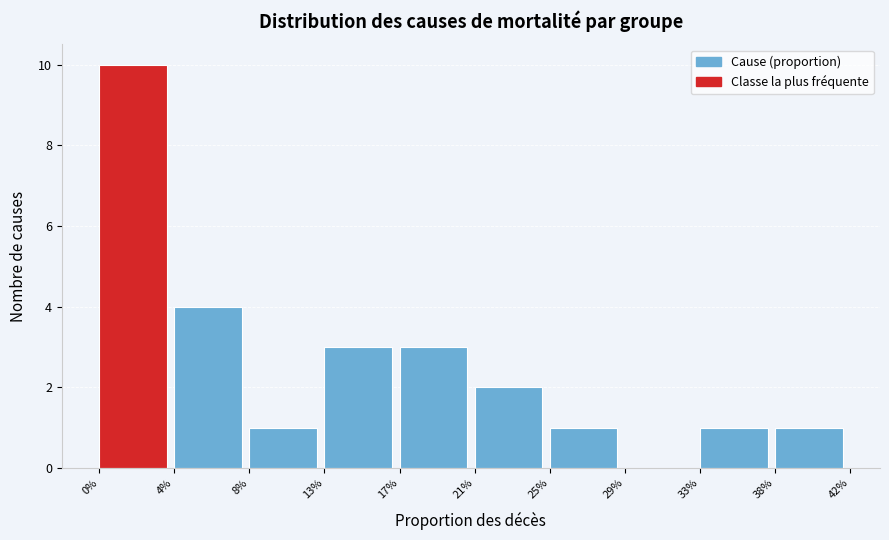

Reading right to left, extract all data points from this chart.

38%=1	33%=1	29%=0	25%=1	21%=2	17%=3	13%=3	8%=1	4%=4	0%=10